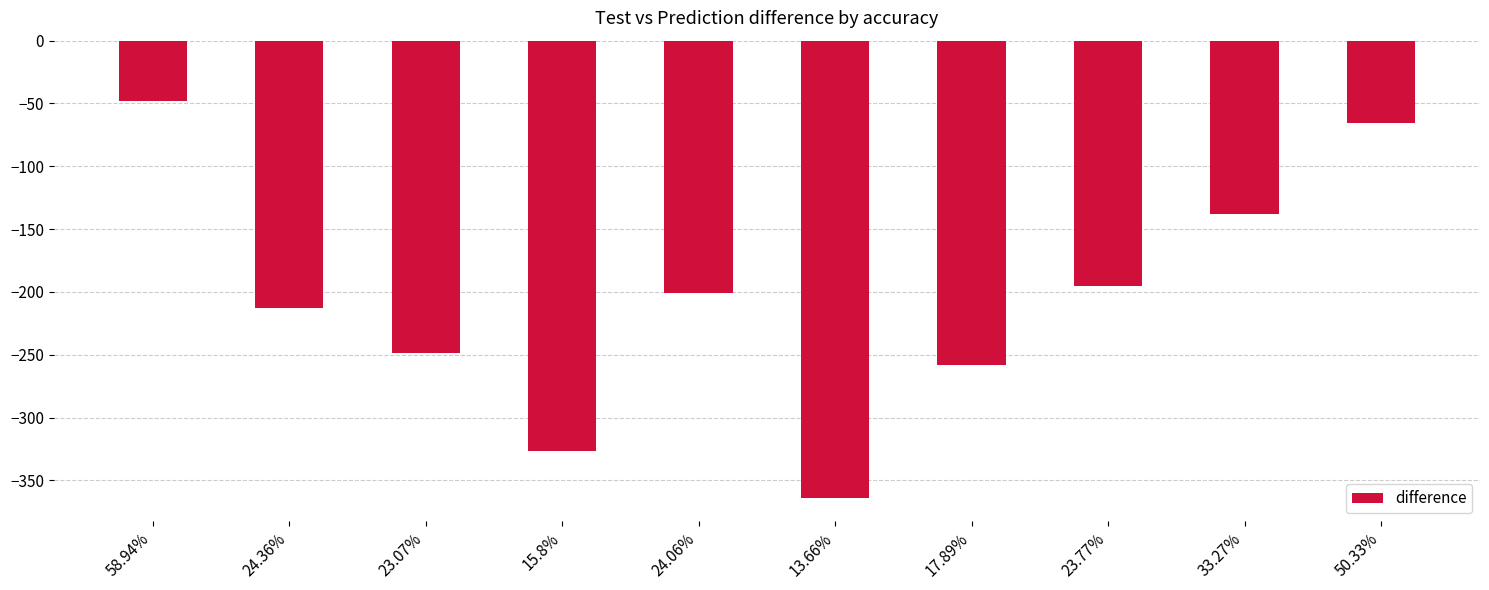

What position from the left is 13.66%?

6